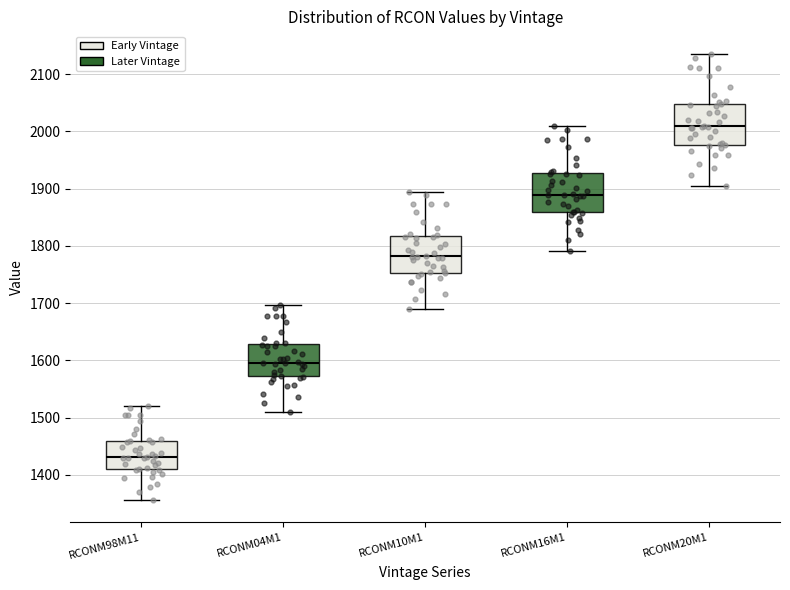

Reading left to right, read every box against the y-axis: the position of its median line, the range the box covers, and the ends of its whiskers. The values are not printed on the chart, so give them approximately, as read against the axis.

RCONM98M11: median 1430, box 1410 to 1460, whiskers 1360 to 1520
RCONM04M1: median 1600, box 1570 to 1630, whiskers 1510 to 1700
RCONM10M1: median 1780, box 1750 to 1820, whiskers 1690 to 1890
RCONM16M1: median 1890, box 1860 to 1930, whiskers 1790 to 2010
RCONM20M1: median 2010, box 1980 to 2050, whiskers 1900 to 2140